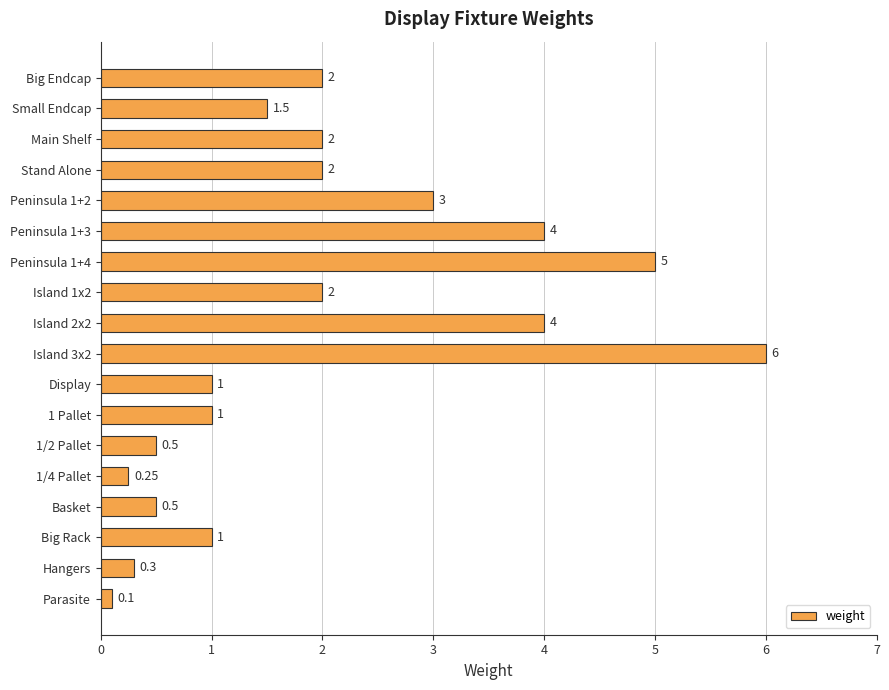

What is the ratio of the value at Island 2x2 to the value at Big Rack?

4.0